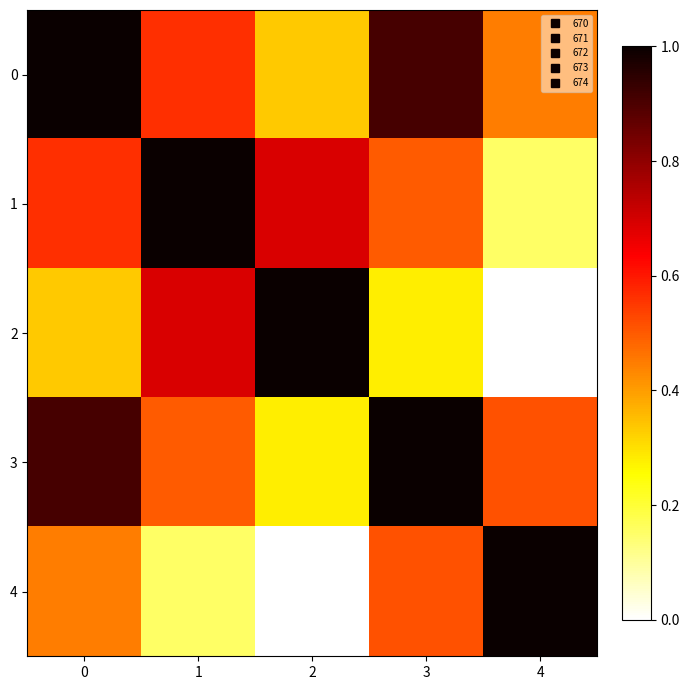

Rank the series at 1 from highest to lowest value.

row_1, row_2, row_0, row_3, row_4